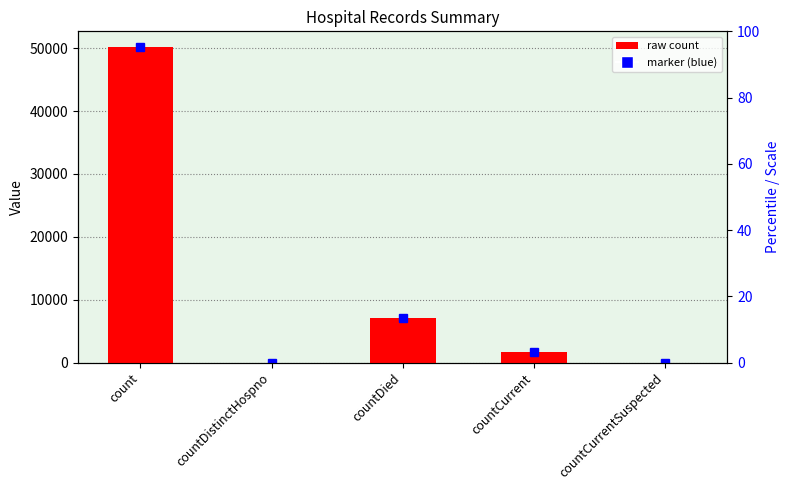

List the labels in order of value, smallest first.

countDistinctHospno, countCurrentSuspected, countCurrent, countDied, count